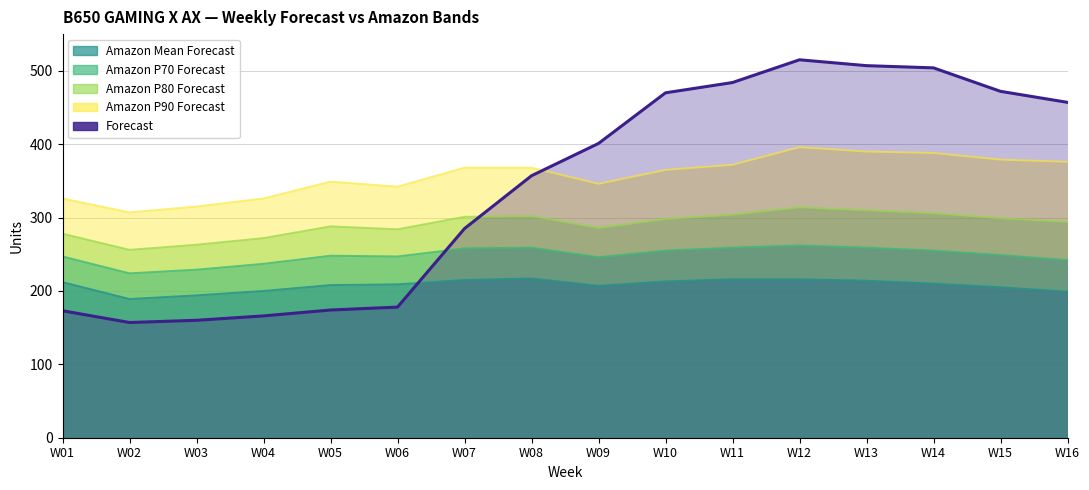

How many series are shown in this chart?

5